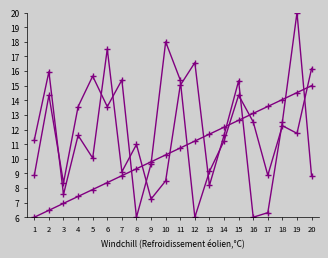

Reading left to right, list all the values displayed in this chart.

col_2: 11.3	16.0	7.6	11.6	10.0	17.5	9.1	11.0	7.2	8.5	15.0	16.6	8.2	11.6	15.3	6.0	6.3	12.5	20.0	8.8
col_12: 8.9	14.3	8.3	13.6	15.7	13.6	15.4	6.0	9.7	18.0	15.4	6.0	9.1	11.2	14.3	12.5	8.9	12.3	11.7	16.2
col_16: 6.0	6.5	6.9	7.4	7.9	8.4	8.8	9.3	9.8	10.3	10.7	11.2	11.7	12.2	12.6	13.1	13.6	14.1	14.5	15.0